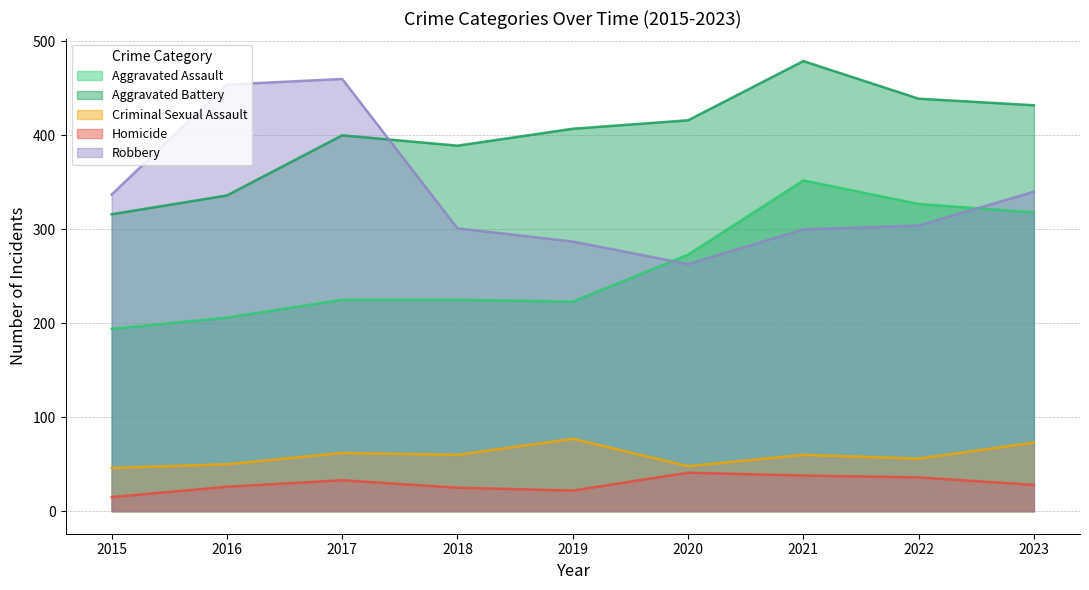

Rank the categories by Aggravated Battery value from highest to lowest.

2021, 2022, 2023, 2020, 2019, 2017, 2018, 2016, 2015